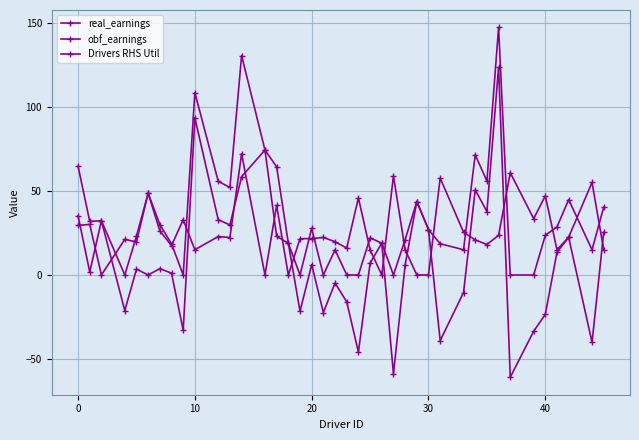

How many lines are shown in the chart?

3